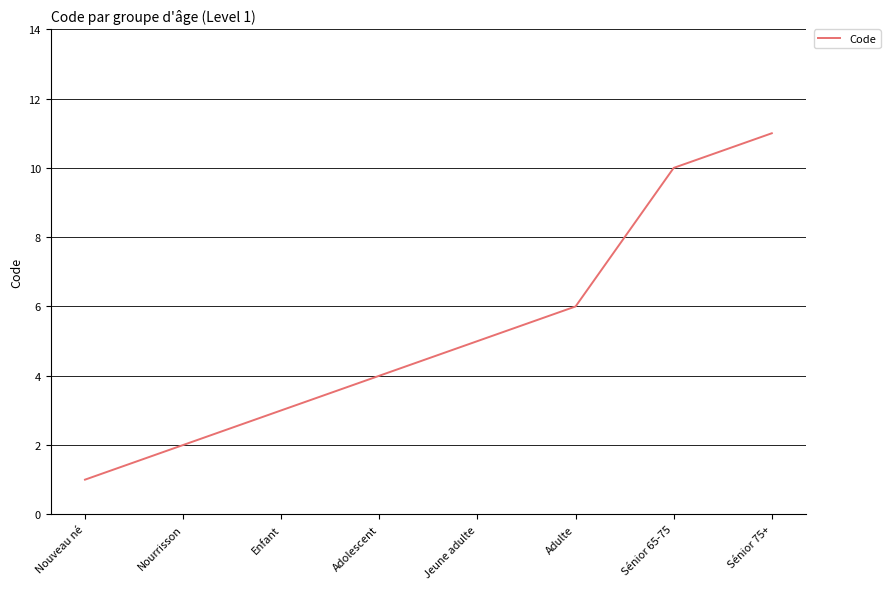

What is the difference between the maximum and minimum values?

10